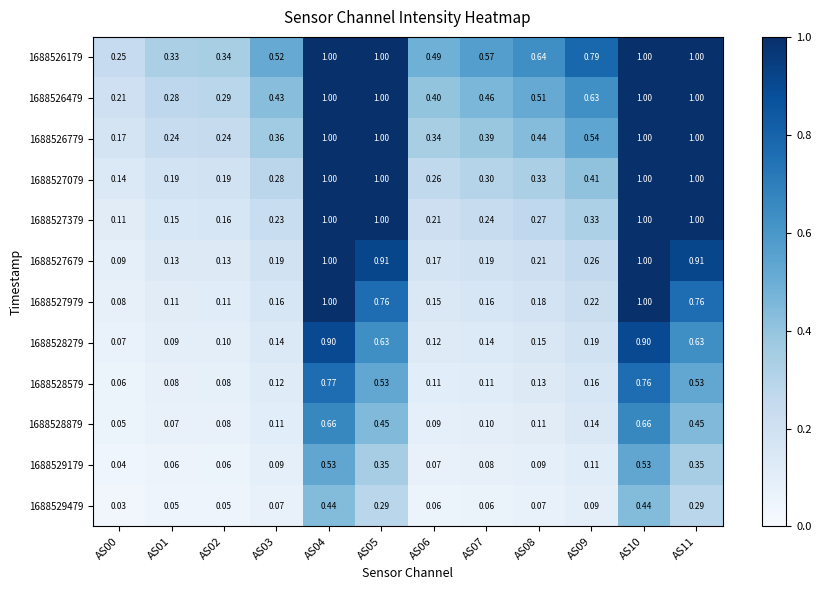

Is the value of 1688529479 at AS07 greater than the value of 1688528279 at AS08?

No